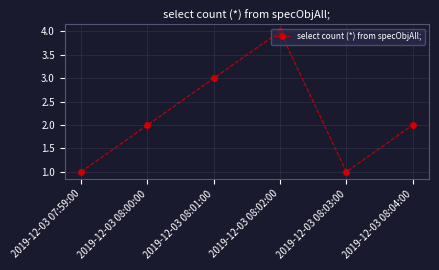

What is the sum of the values at 2019-12-03 07:59:00 and 2019-12-03 08:01:00?

4